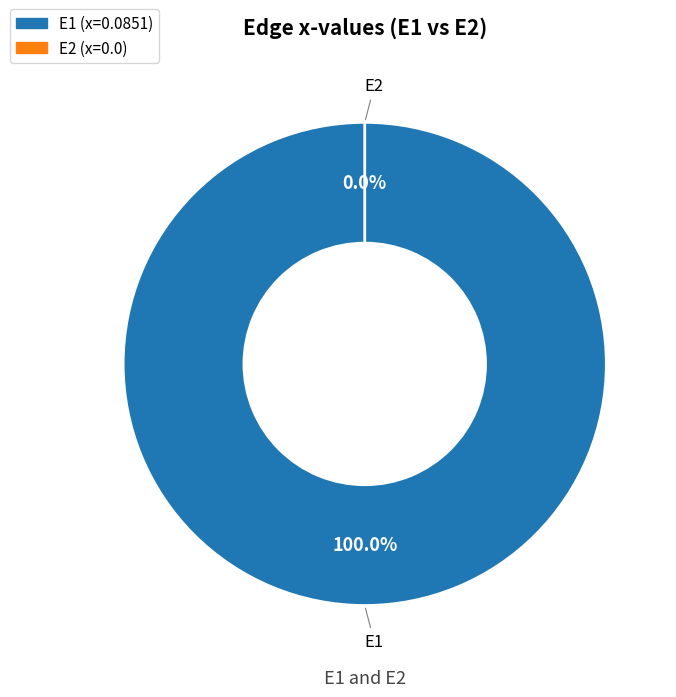

Combined, what portion of the pie is E2 and E1?

100.0%